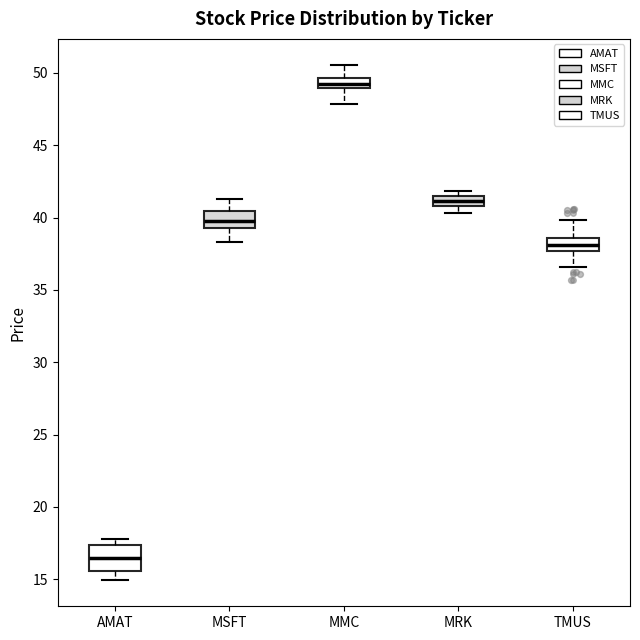

Where is the upper edge of the box for TMUS on the y-axis? The values are not printed on the chart, so give them approximately, as read against the axis.

38.5